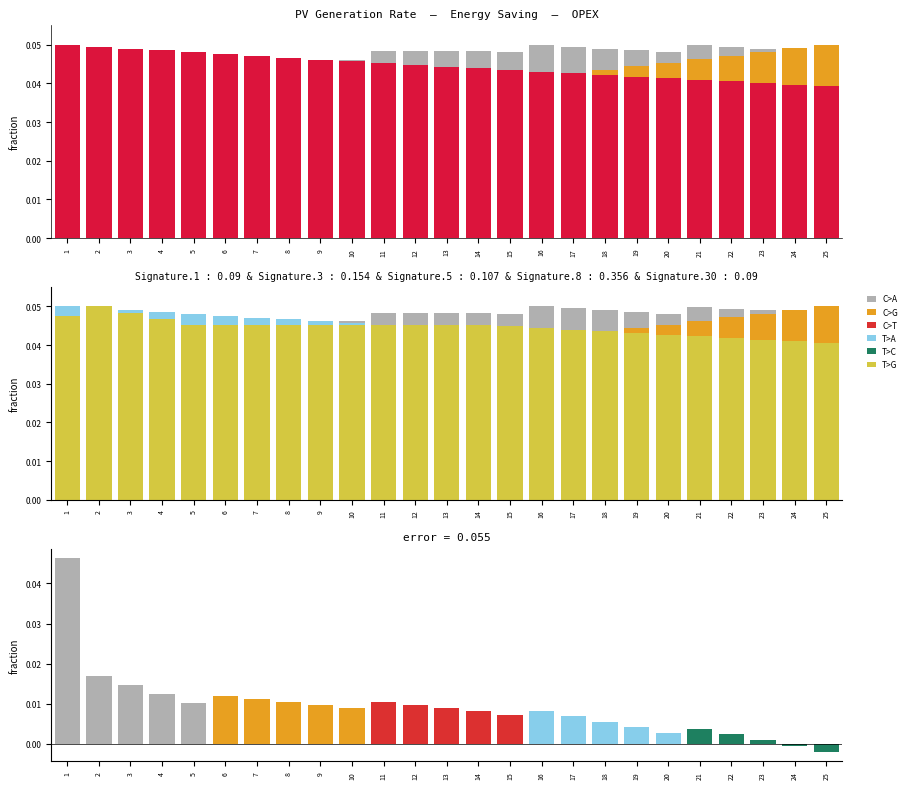

Which series has the largest total across all categories?

C>A